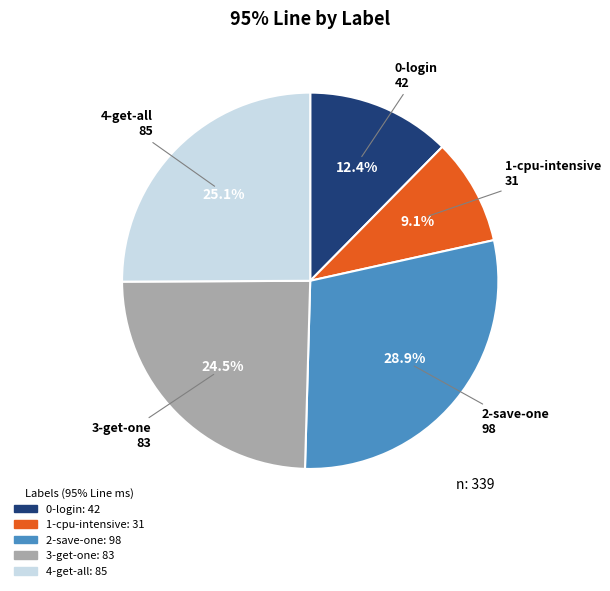

What portion of the pie excludes 2-save-one?

71.1%